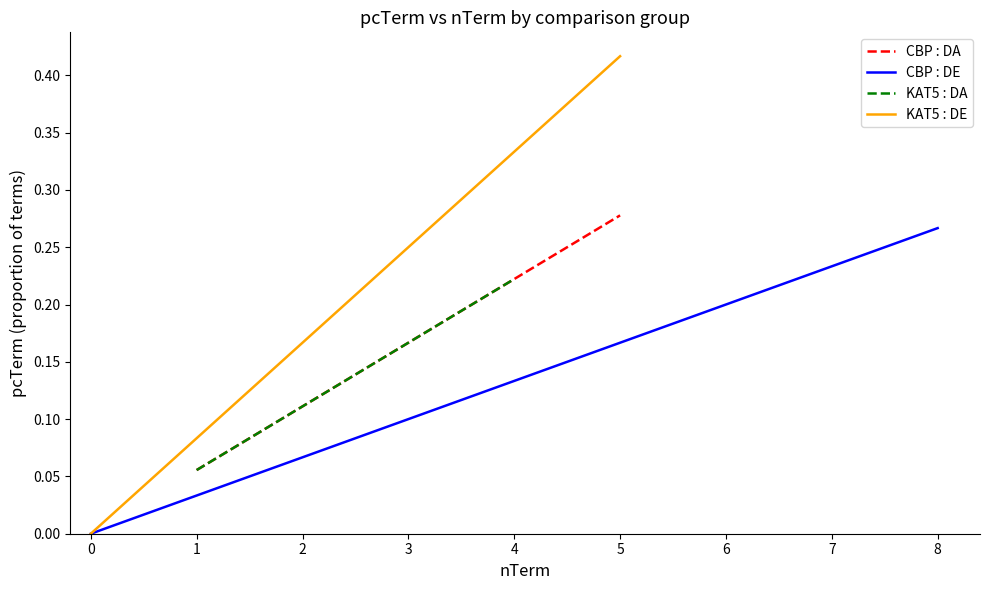

How many distinct data groups are displayed?

4